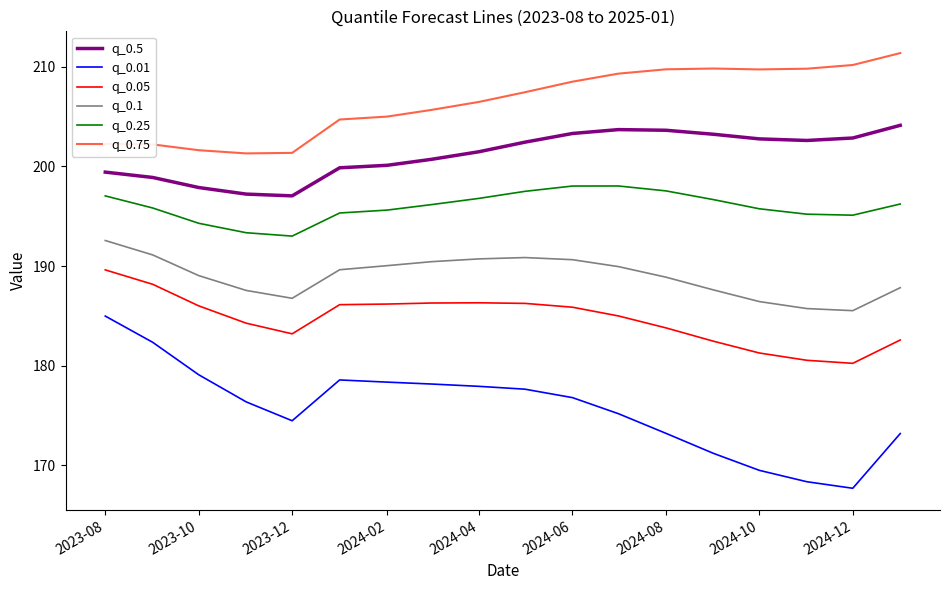

Which series has the widest spread of values?

q_0.01